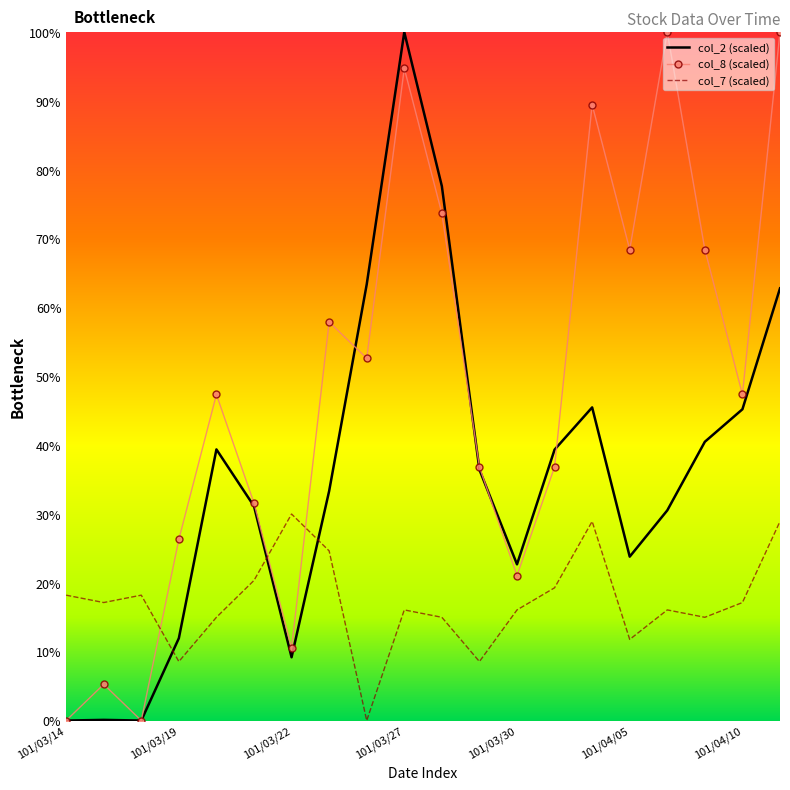

How many times do col_2 (scaled) and col_7 (scaled) cross each other?

3